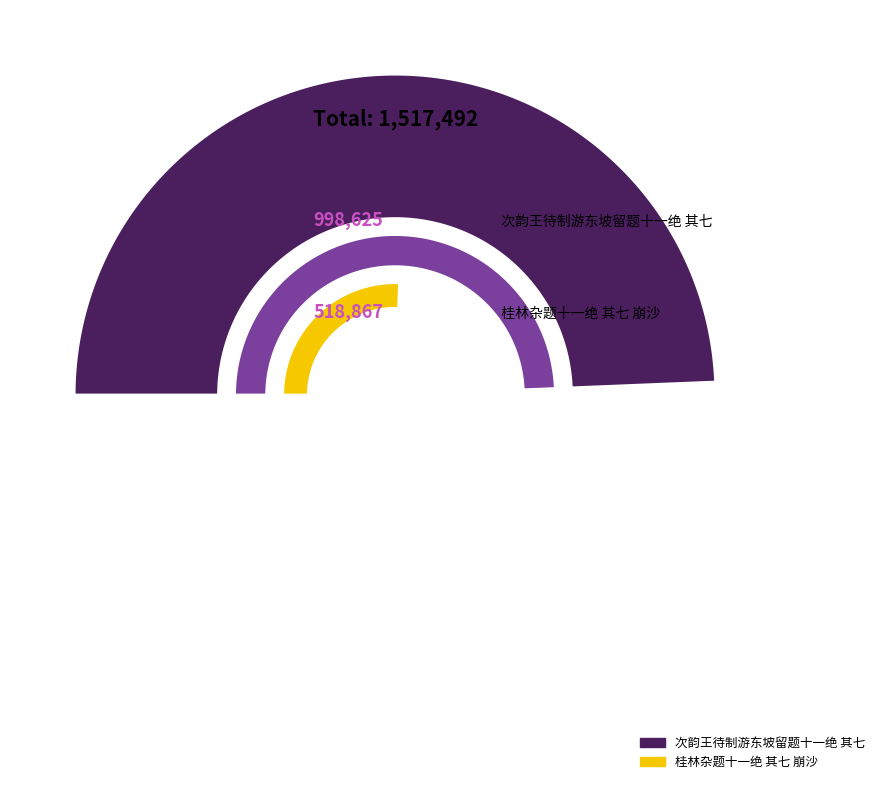

Is it true that 次韵王待制游东坡留题十一绝 其七 is 66% of the pie?

True